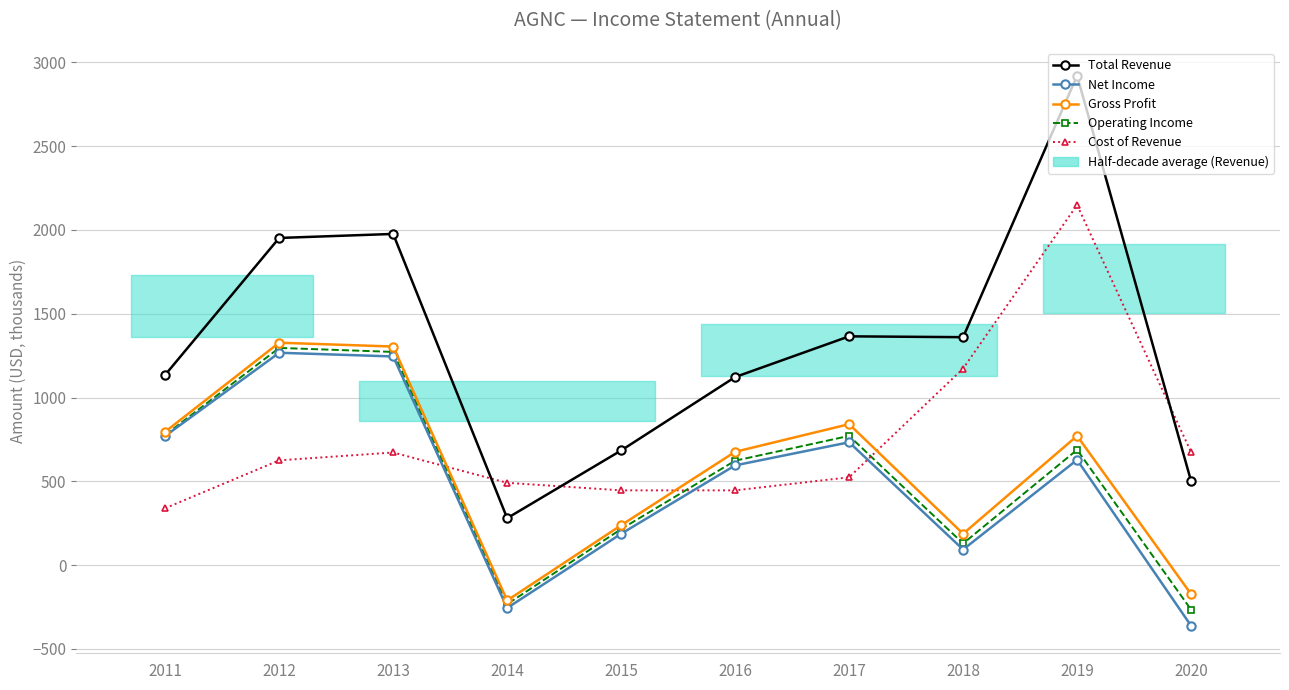

True or false: Cost of Revenue and Total Revenue cross at least once.

True